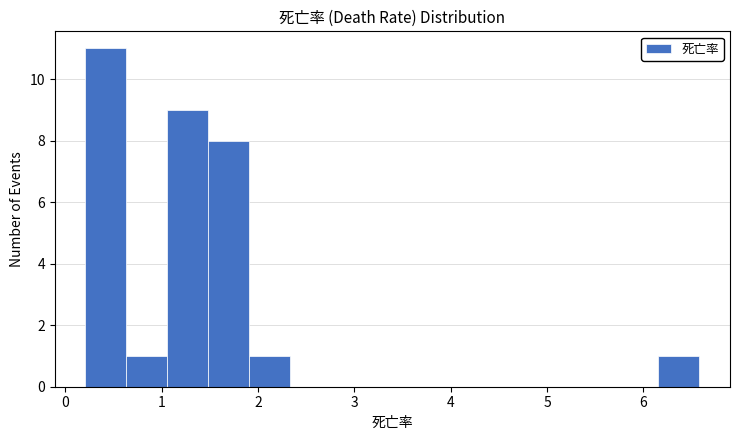

Reading left to right, list every bar in this chart as the range it spans on the x-axis followed by its height. Neither the bar edges nor the heights are printed on the chart, so give them approximately, as read against the axes.

0.2 to 0.6: 11
0.6 to 1.1: 1
1.1 to 1.5: 9
1.5 to 1.9: 8
1.9 to 2.3: 1
2.3 to 2.8: 0
2.8 to 3.2: 0
3.2 to 3.6: 0
3.6 to 4.0: 0
4.0 to 4.5: 0
4.5 to 4.9: 0
4.9 to 5.3: 0
5.3 to 5.7: 0
5.7 to 6.2: 0
6.2 to 6.6: 1